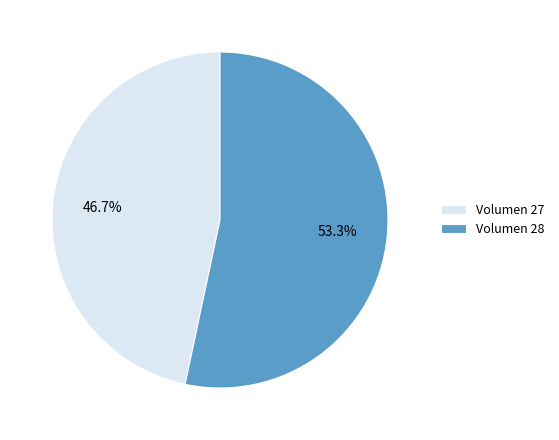

What is the majority slice?

Volumen 28